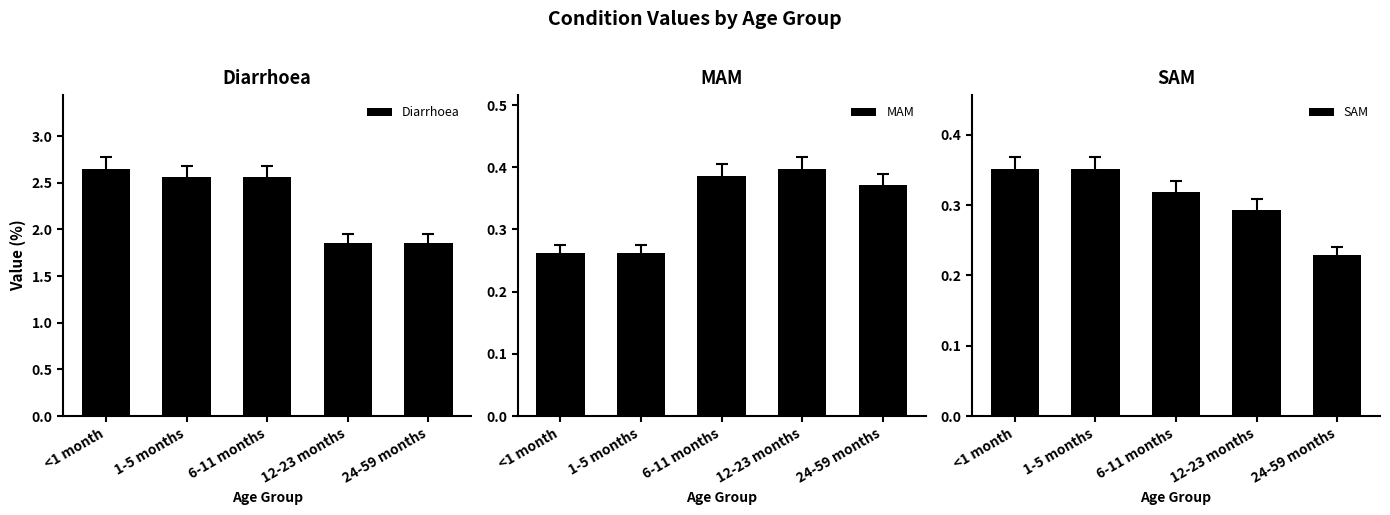

Between <1 month and 1-5 months, which series saw the biggest shift?

Diarrhoea